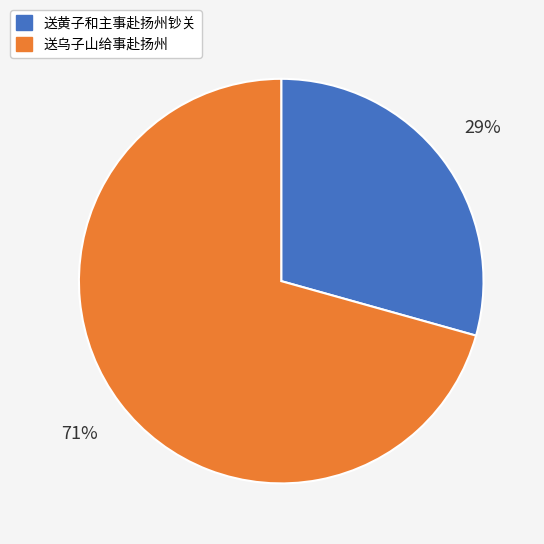

Which has a higher value, 送黄子和主事赴扬州钞关 or 送乌子山给事赴扬州?

送乌子山给事赴扬州